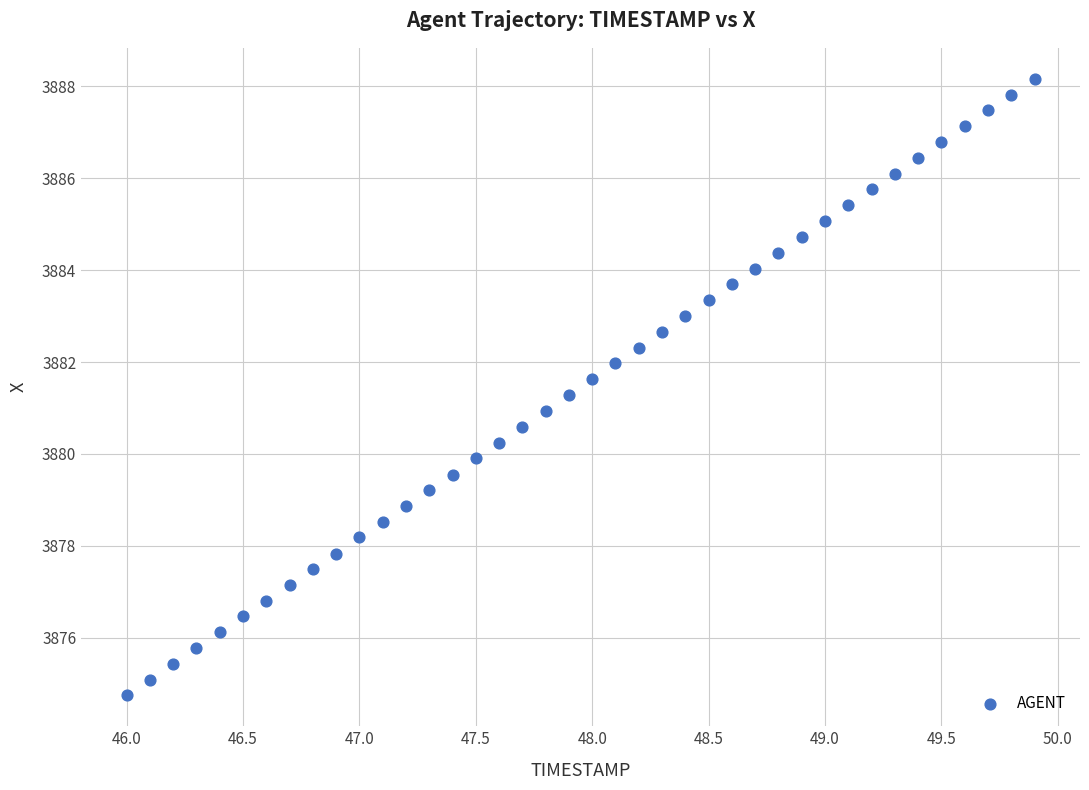

What is the range of X values (max minus min)?

3.9